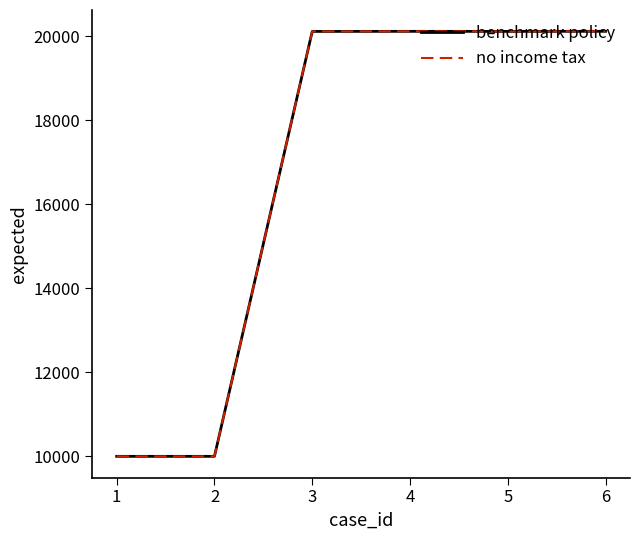

How many values in the no income tax series are below 20117?

3